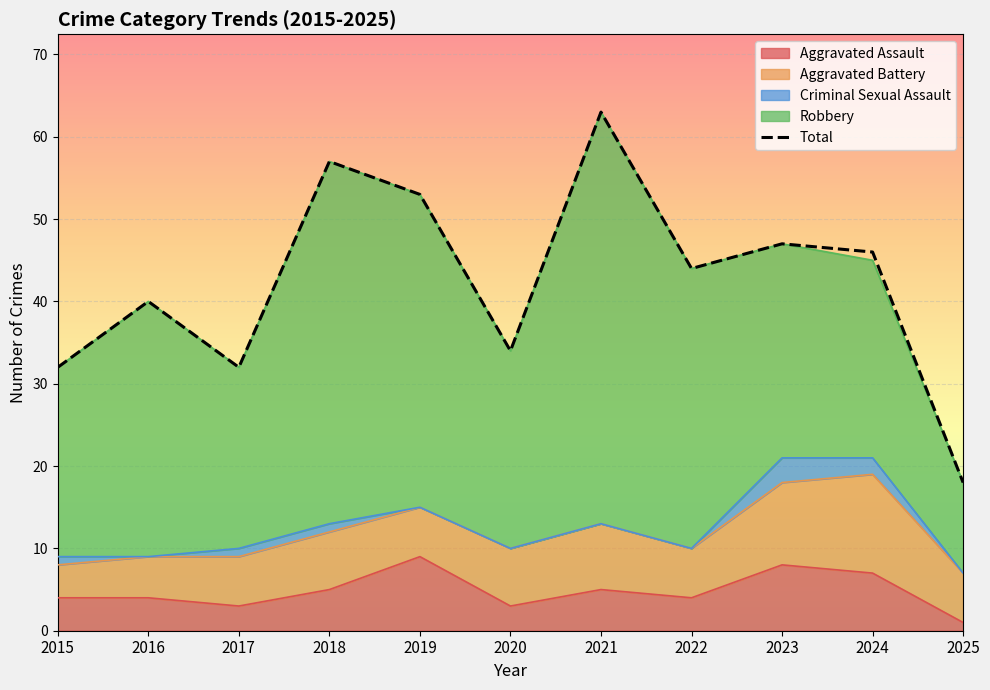

What is the minimum value shown in the chart?

18